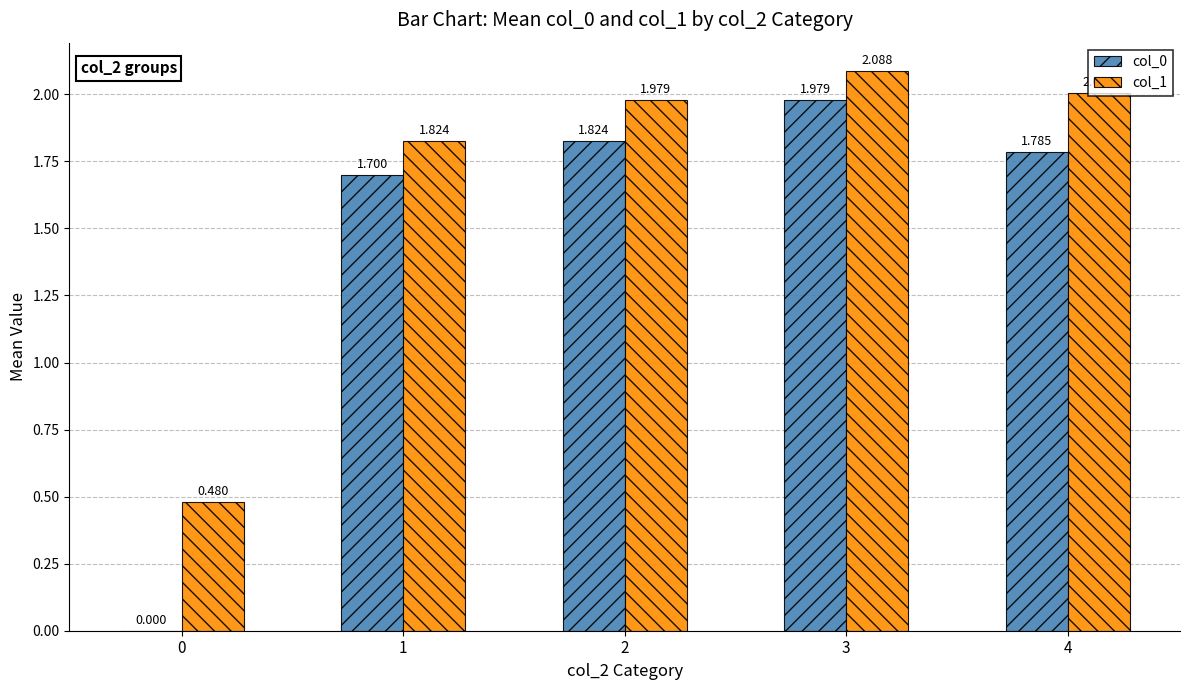

The value of col_1 at 0 is 0.1. True or false?

False